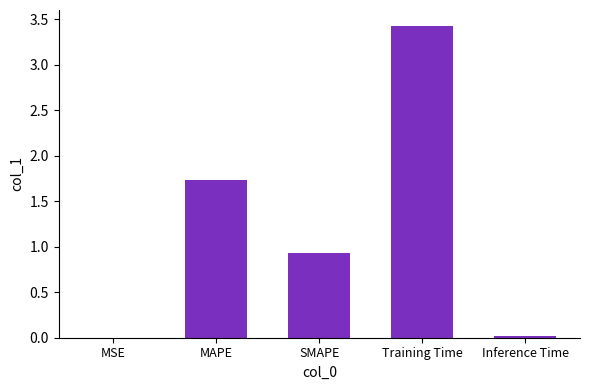

Are the bars horizontal?

No